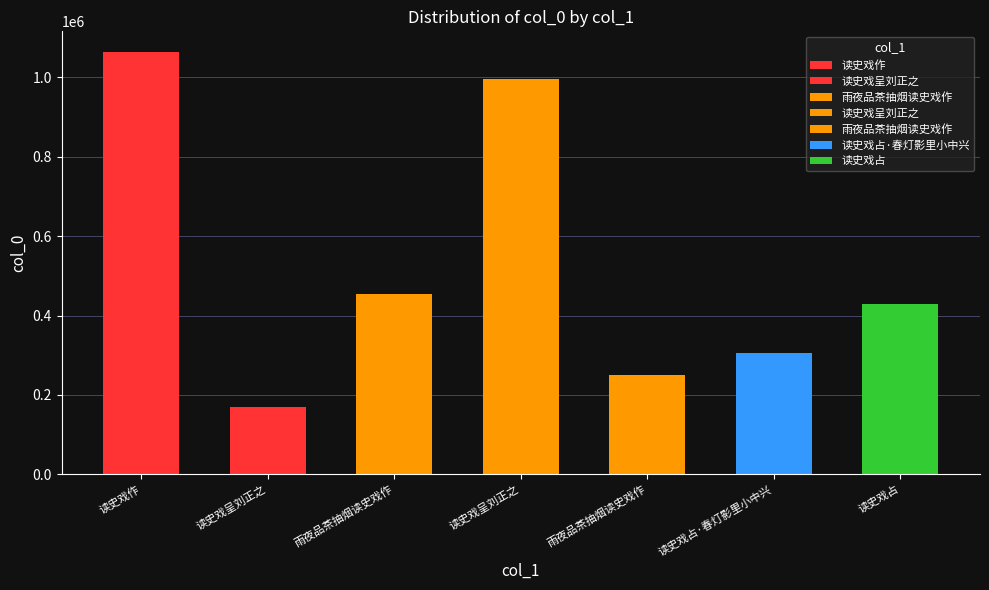

Are the bars grouped side by side (vs. stacked)?

No